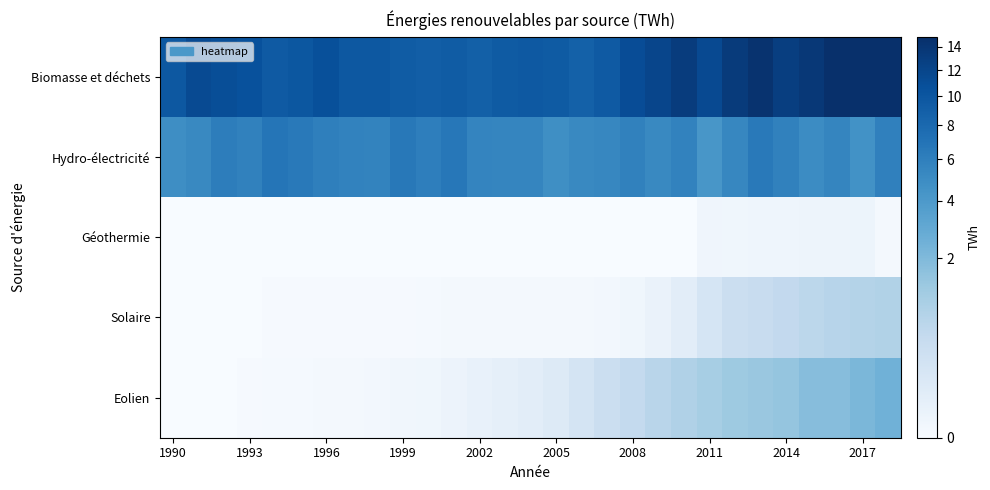

Reading right to left, what are all the values shown in this chart?

Biomasse et déchets: 14.8	14.9	14.8	13.7	12.9	14.4	13.3	11.5	13.1	11.9	11.1	9.6	8.8	9.5	9.7	9.5	8.9	9.3	9.1	9.3	9.8	9.8	10.7	9.9	9.5	10.6	11.0	11.3	9.8
Hydro-électricité: 5.9	4.6	5.5	5.0	5.8	6.4	5.4	4.2	5.7	5.3	5.8	5.4	5.2	4.8	5.5	5.5	5.6	6.7	6.0	6.5	5.6	5.7	6.0	6.5	6.9	5.8	6.2	5.2	4.9
Géothermie: 0.0	0.0	0.0	0.0	0.0	0.0	0.0	0.0	0.0	0.0	0.0	0.0	0.0	0.0	0.0	0.0	0.0	0.0	0.0	0.0	0.0	0.0	0.0	0.0	0.0	0.0	0.0	0.0	0.0
Solaire: 0.8	0.8	0.7	0.6	0.5	0.4	0.3	0.2	0.1	0.0	0.0	0.0	0.0	0.0	0.0	0.0	0.0	0.0	0.0	0.0	0.0	0.0	0.0	0.0	0.0	0.0	0.0	0.0	0.0
Eolien: 2.4	2.1	1.8	1.8	1.5	1.4	1.3	1.0	0.9	0.7	0.5	0.3	0.2	0.1	0.1	0.0	0.0	0.0	0.0	0.0	0.0	0.0	0.0	0.0	0.0	0.0	0.0	0.0	0.0